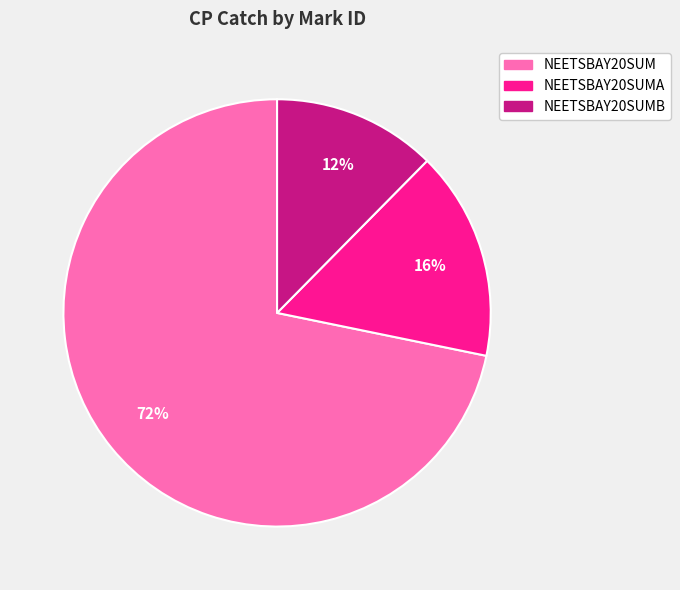

Do NEETSBAY20SUMA and NEETSBAY20SUM together represent more than half of the pie?

Yes